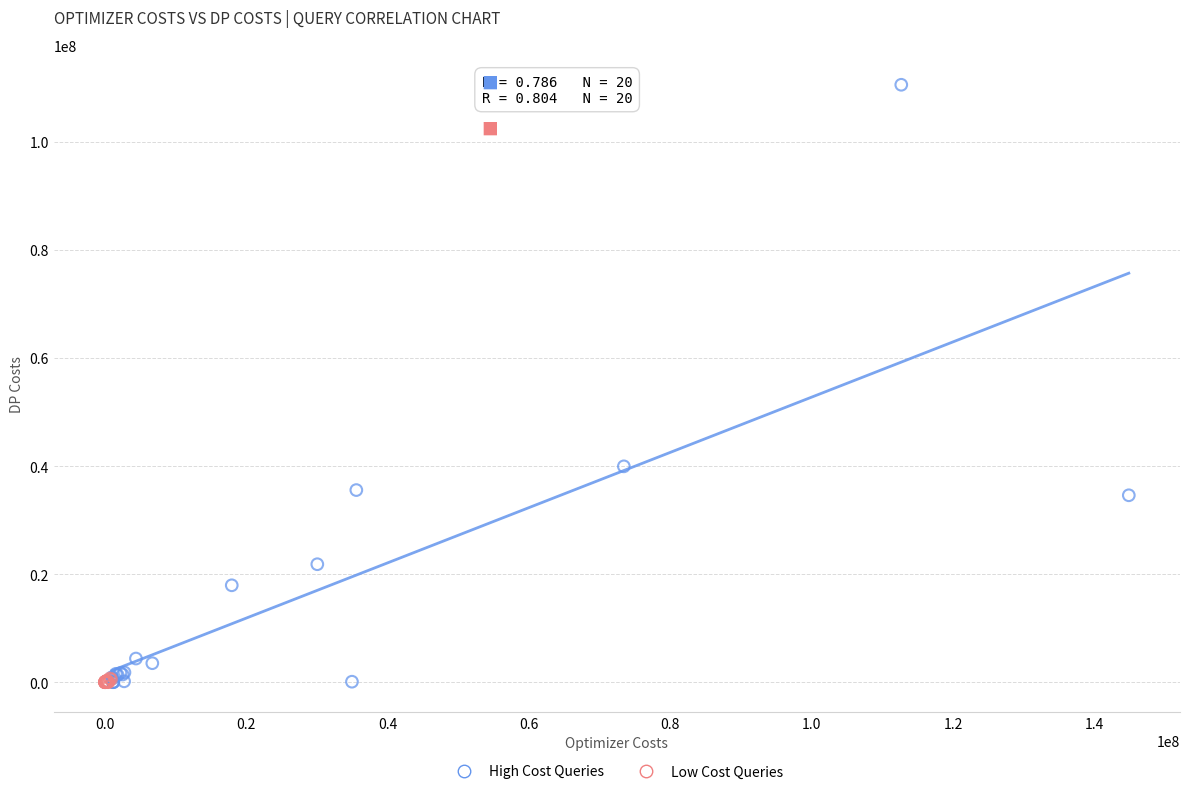

Which series has the largest Y range (max minus min)?

High Cost Queries